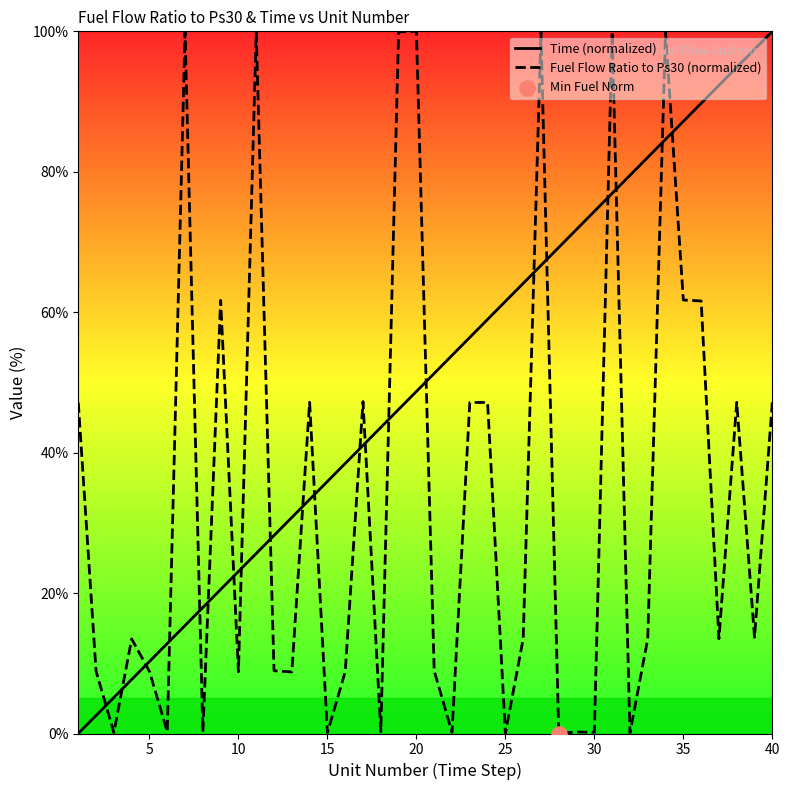

Which series has the largest total across all categories?

Time (normalized)